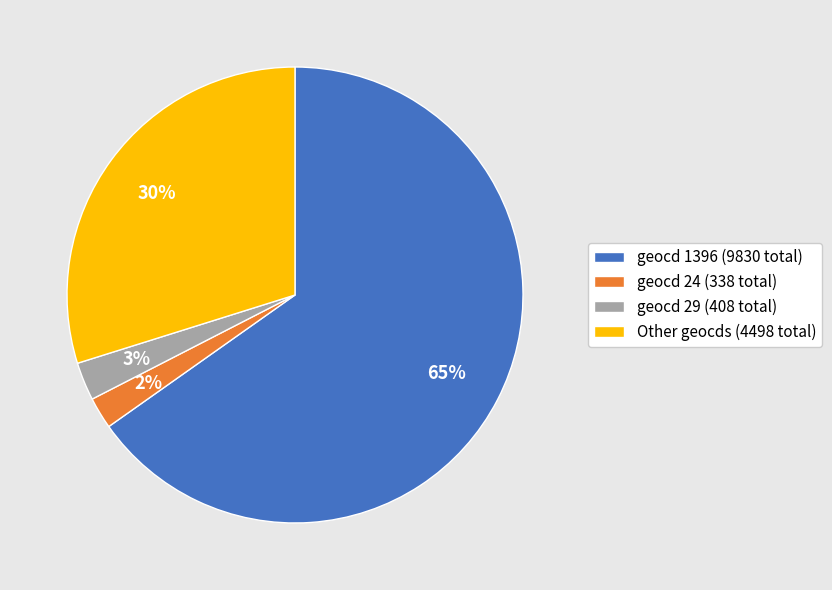

Does Other geocds (4498 total) account for over 50% of the chart?

No